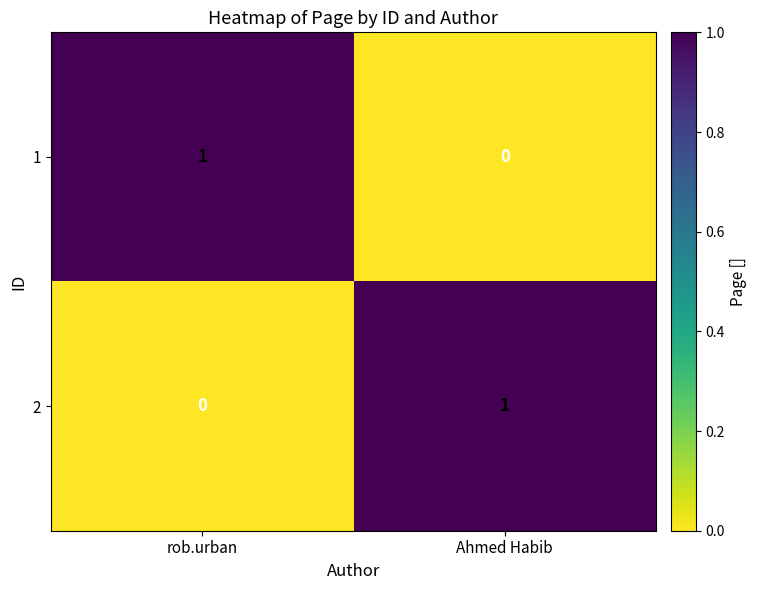

Reading left to right, transcribe all the data shown in this chart.

1: 1	0
2: 0	1